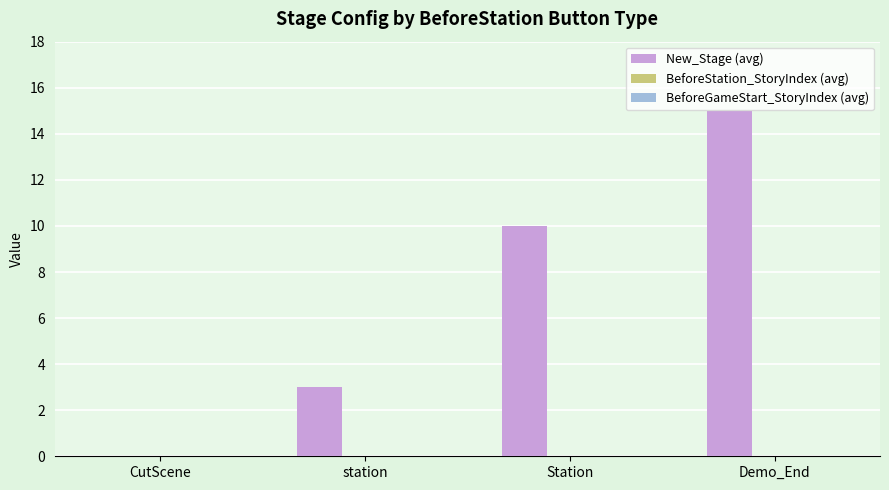

What is the sum of all values?

28